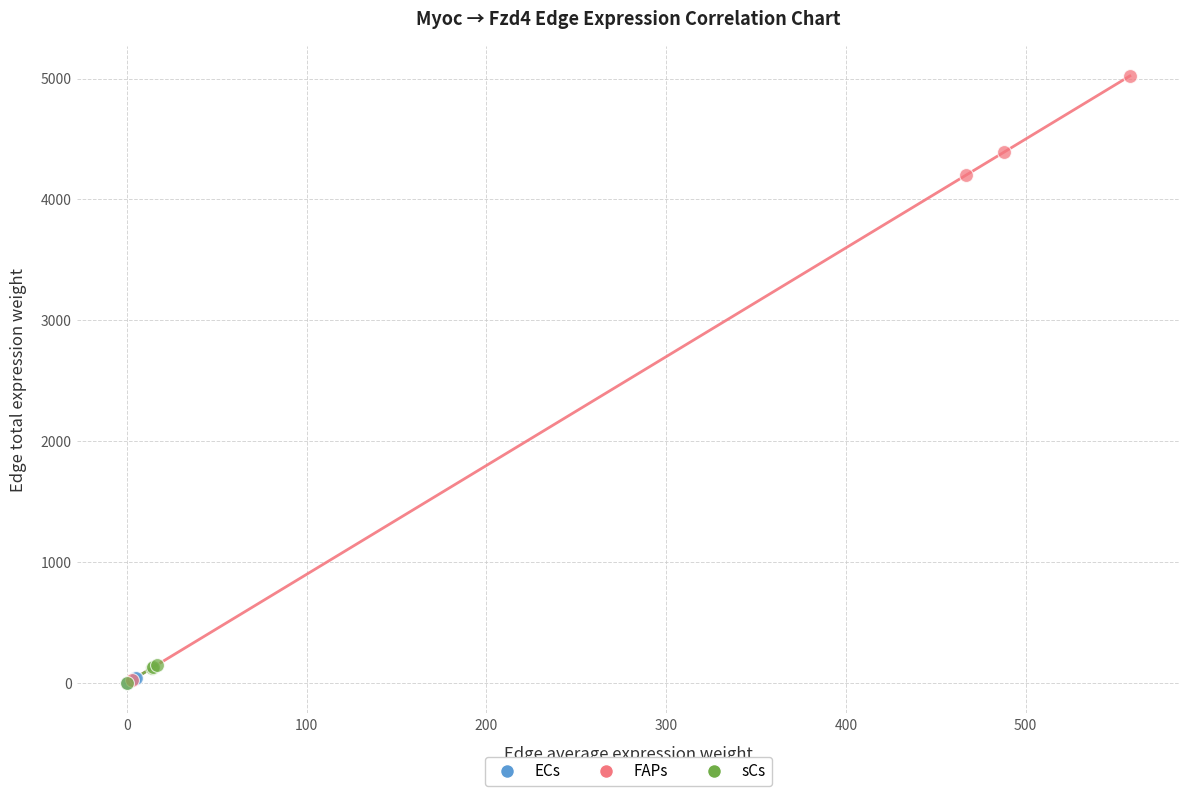

Which series has the largest Y range (max minus min)?

FAPs